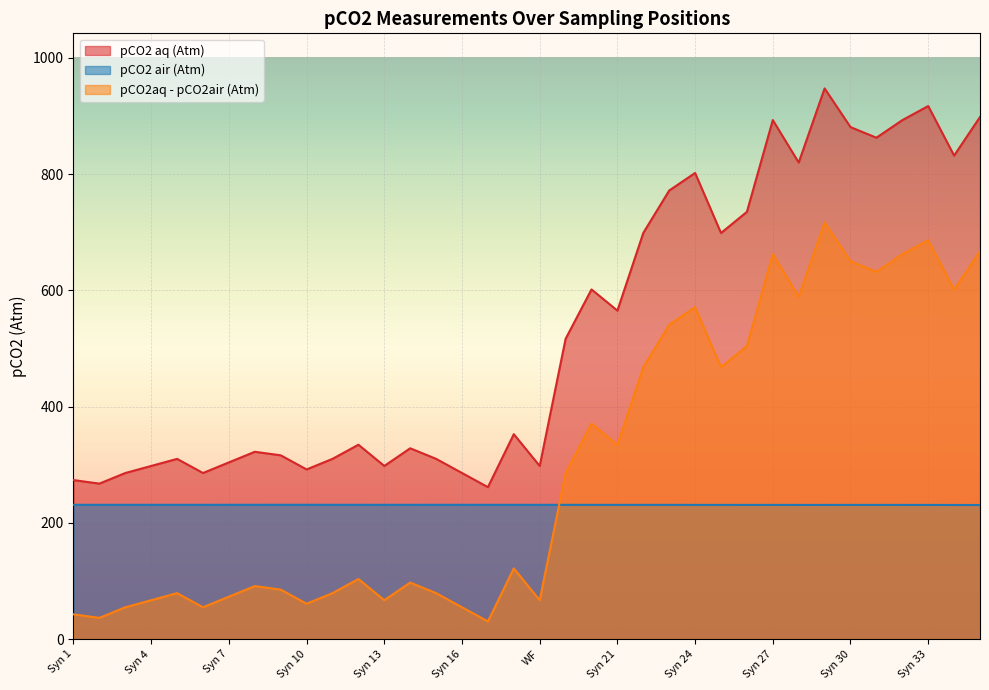

True or false: pCO2aq - pCO2air (Atm) and pCO2 aq (Atm) cross at least once.

False